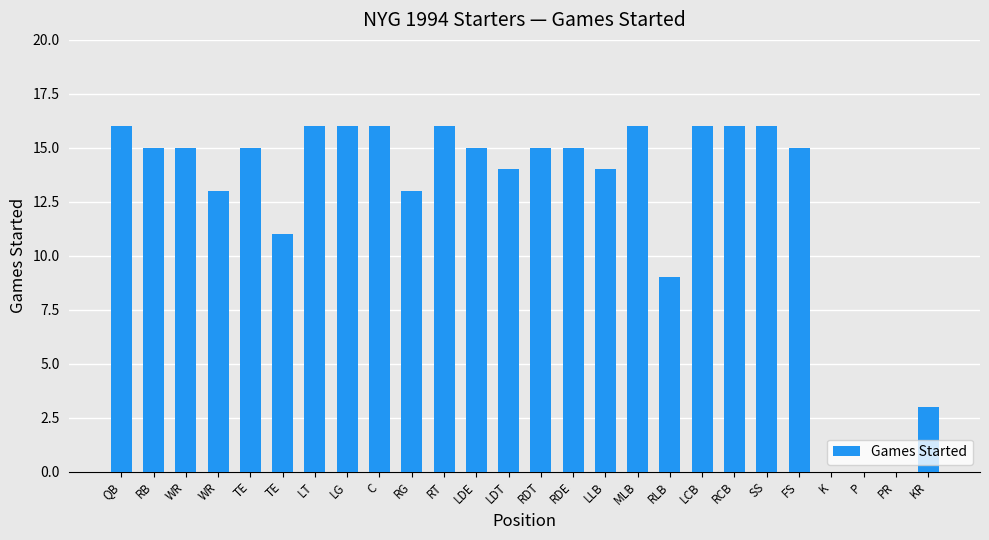

What is the sum of the values at TE and WR?

28